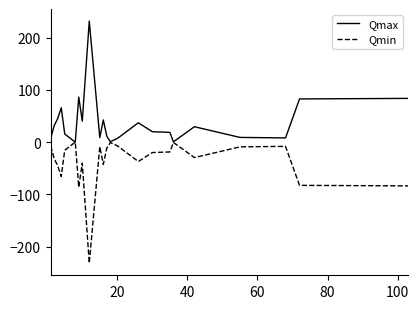

What is the minimum value shown in the chart?

-231.5